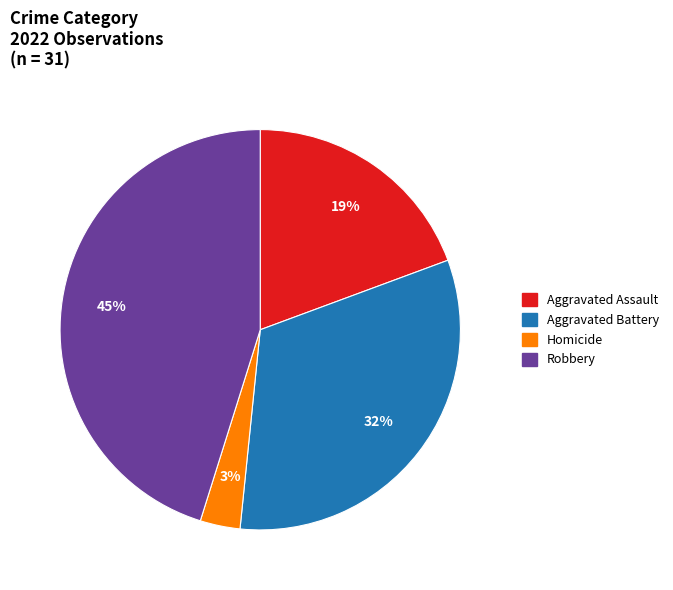

How many segments does this pie chart have?

4